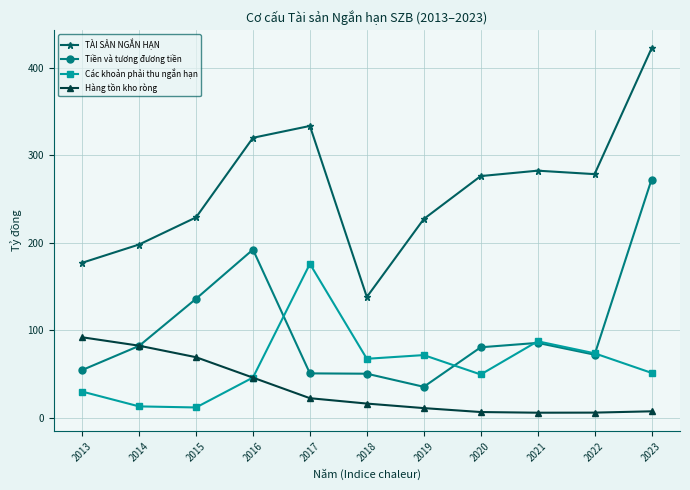

At which category is the sum across all series the highest?

2023